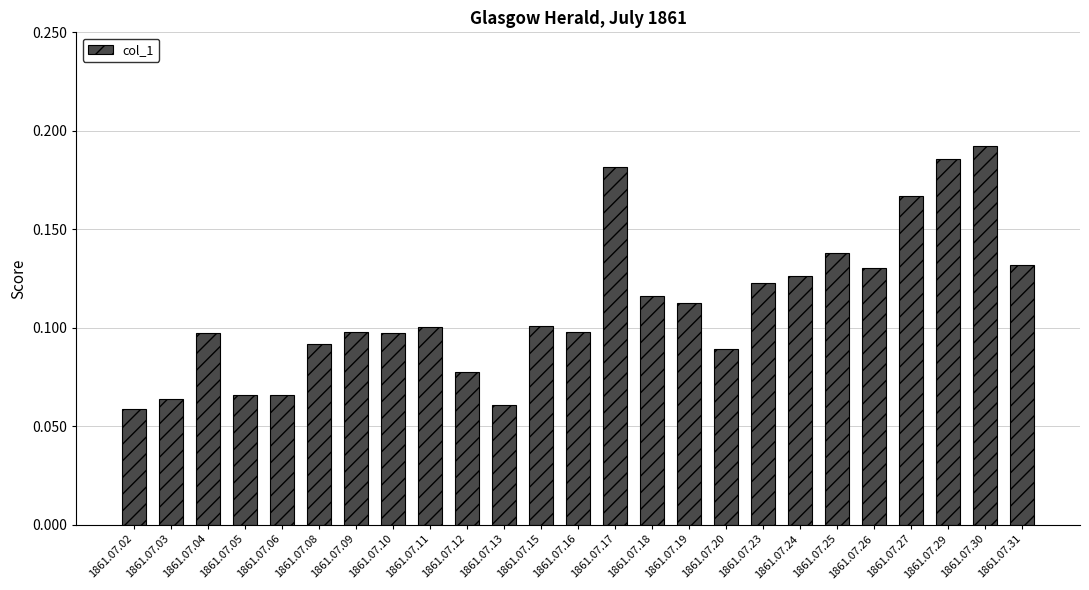

Between 1861.07.04 and 1861.07.06, which is larger?

1861.07.04